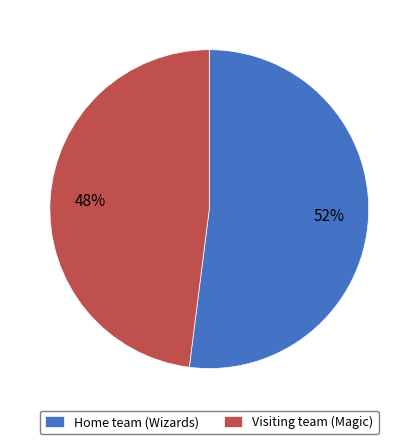

What is the ratio of the value at Home team (Wizards) to the value at Visiting team (Magic)?

1.1